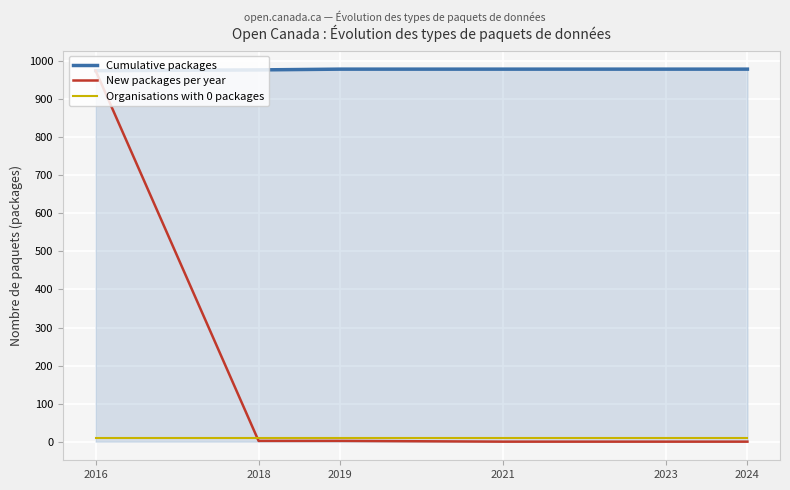

What are all the series names shown in the legend?

Cumulative packages, New packages per year, Organisations with 0 packages